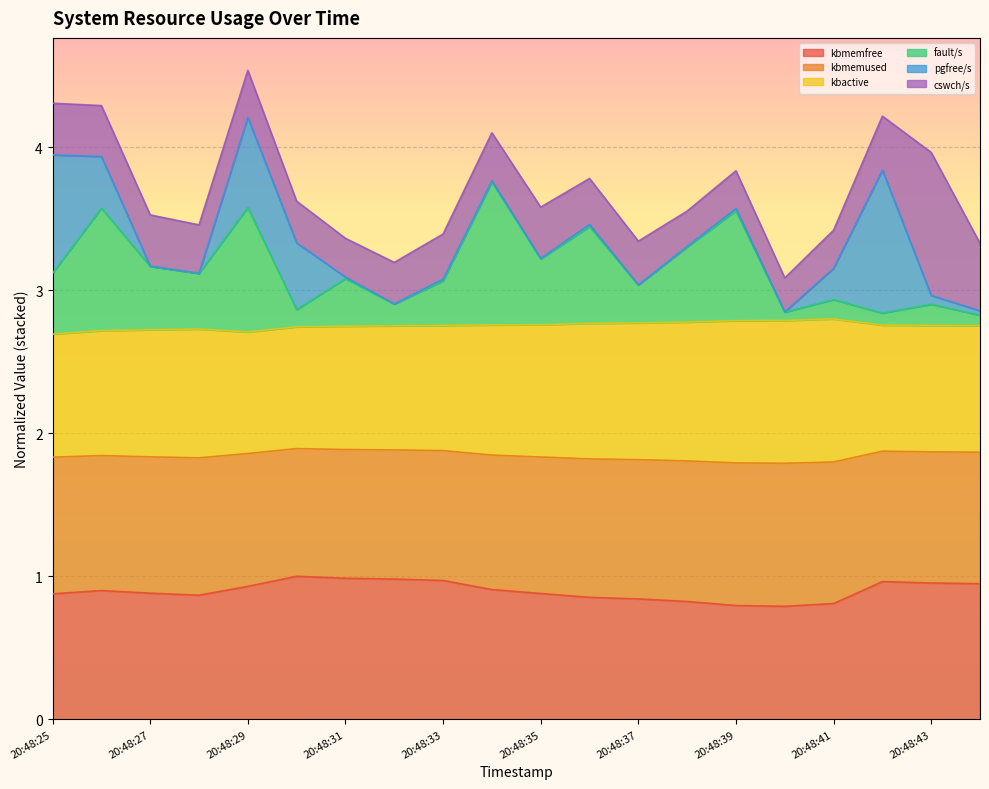

In kbmemfree, how many points are lower than both neighbors (excluding endpoints)?

2